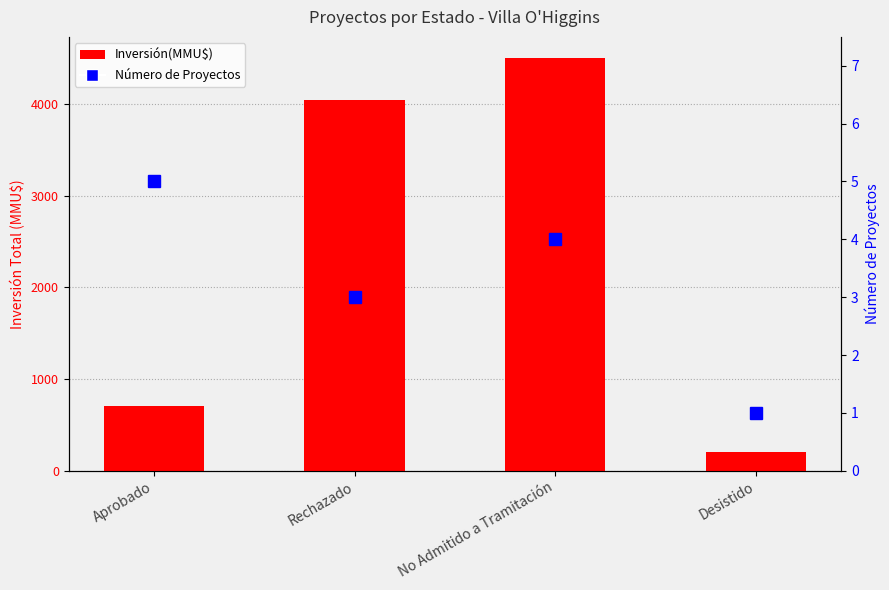

The Inversión(MMU$) series shows 48.9 at Desistido. True or false?

False